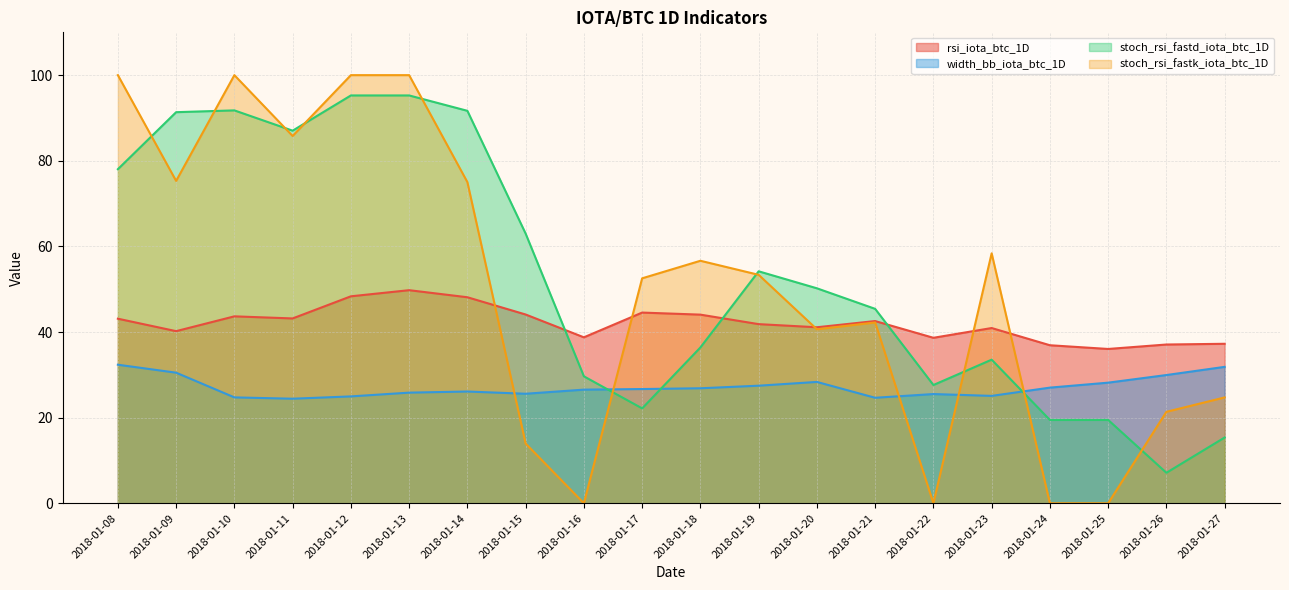

What is the difference between the second highest and second lowest values in the stoch_rsi_fastd_iota_btc_1D series?

79.9